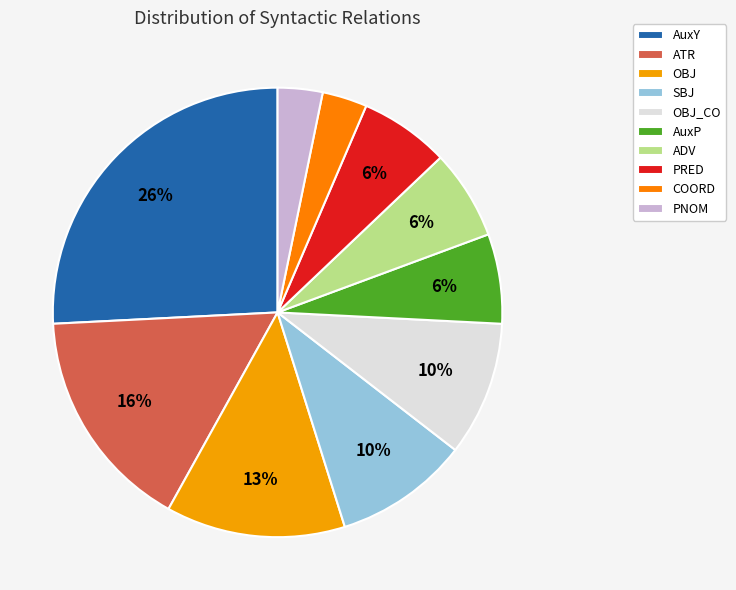

Rank the categories by value from highest to lowest.

AuxY, ATR, OBJ, SBJ, OBJ_CO, AuxP, ADV, PRED, COORD, PNOM